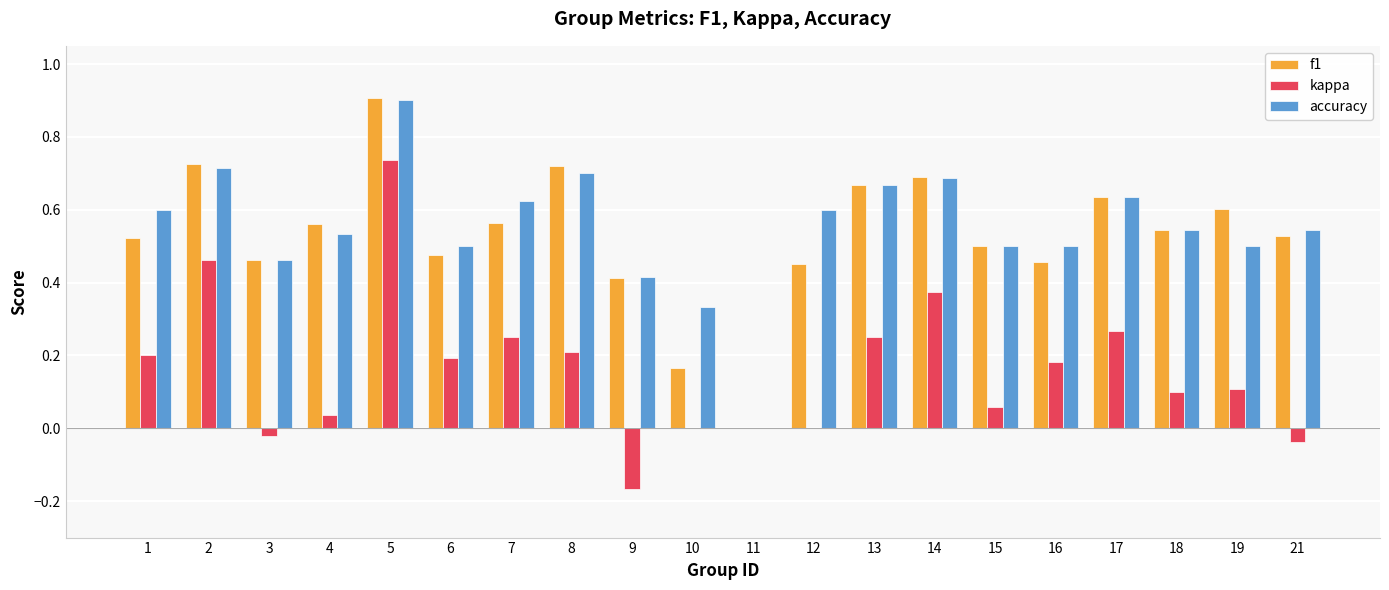

True or false: accuracy has a value of 0.5 at 3.

True